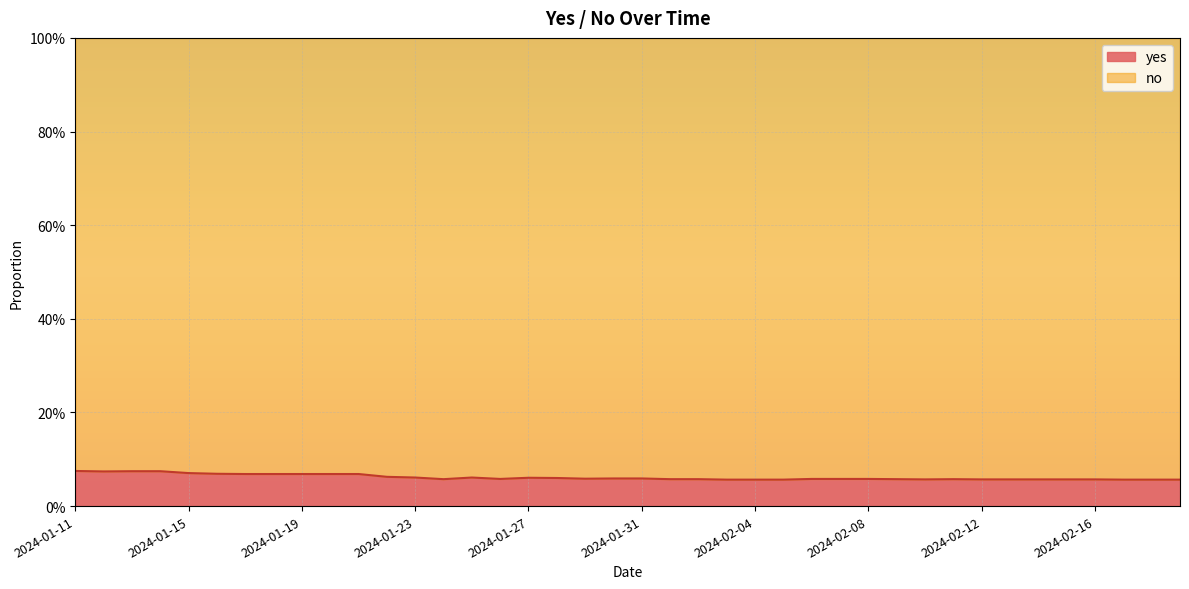

Reading left to right, what are all the values shown in this chart?

0.1	0.1	0.1	0.1	0.1	0.1	0.1	0.1	0.1	0.1	0.1	0.1	0.1	0.1	0.1	0.1	0.1	0.1	0.1	0.1	0.1	0.1	0.1	0.1	0.1	0.1	0.1	0.1	0.1	0.1	0.1	0.1	0.1	0.1	0.1	0.1	0.1	0.1	0.1	0.1